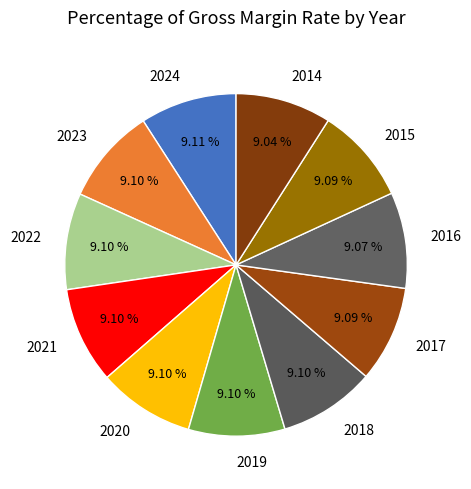

Is there a majority slice in this chart?

No